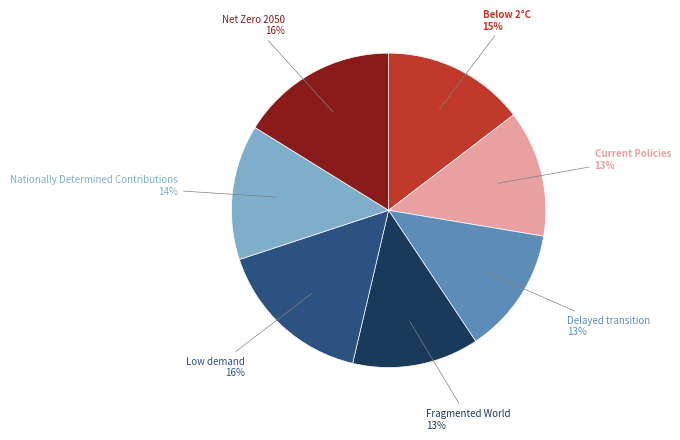

Does any single category account for the majority?

No